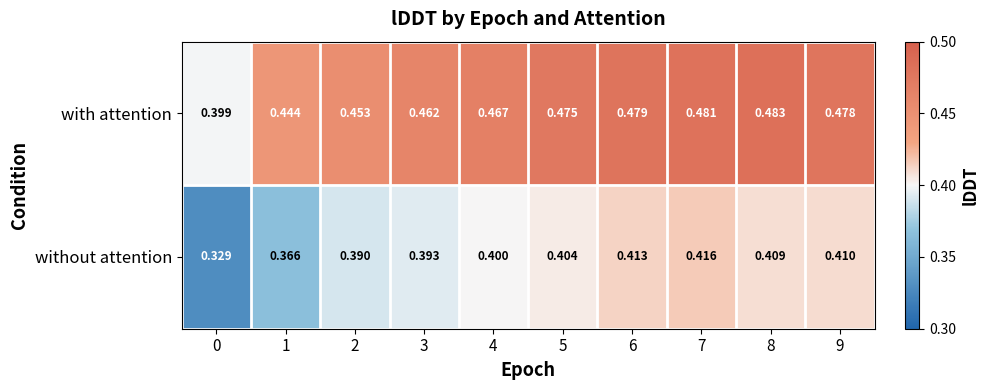

At which category is the sum across all series the highest?

7